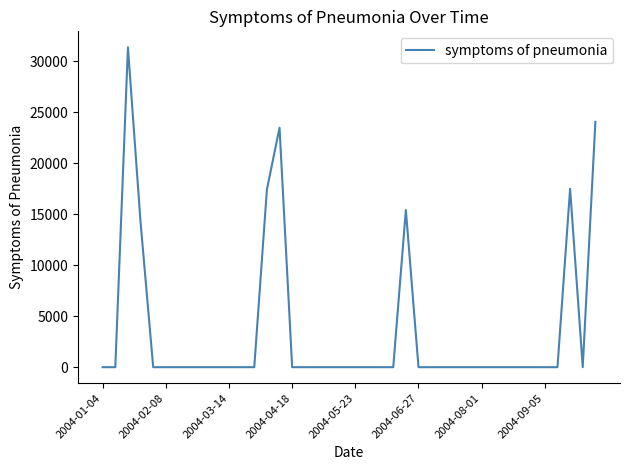

What is the difference between the maximum and minimum values?

31365.5